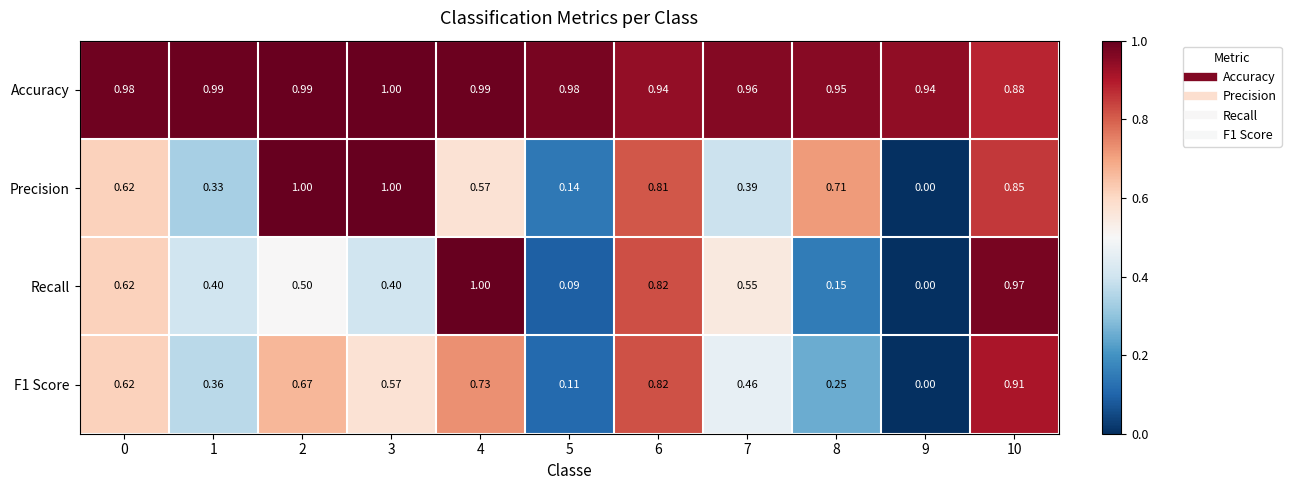

At how many categories does at least one series exceed 0?

11